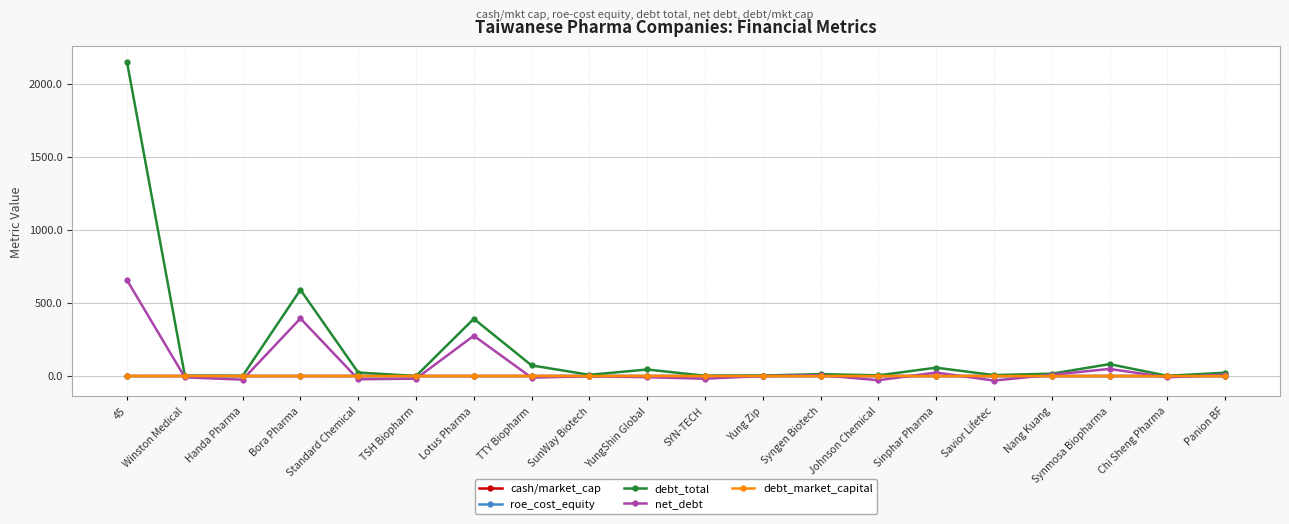

At which label is debt_total closest to 1072?

Bora Pharma